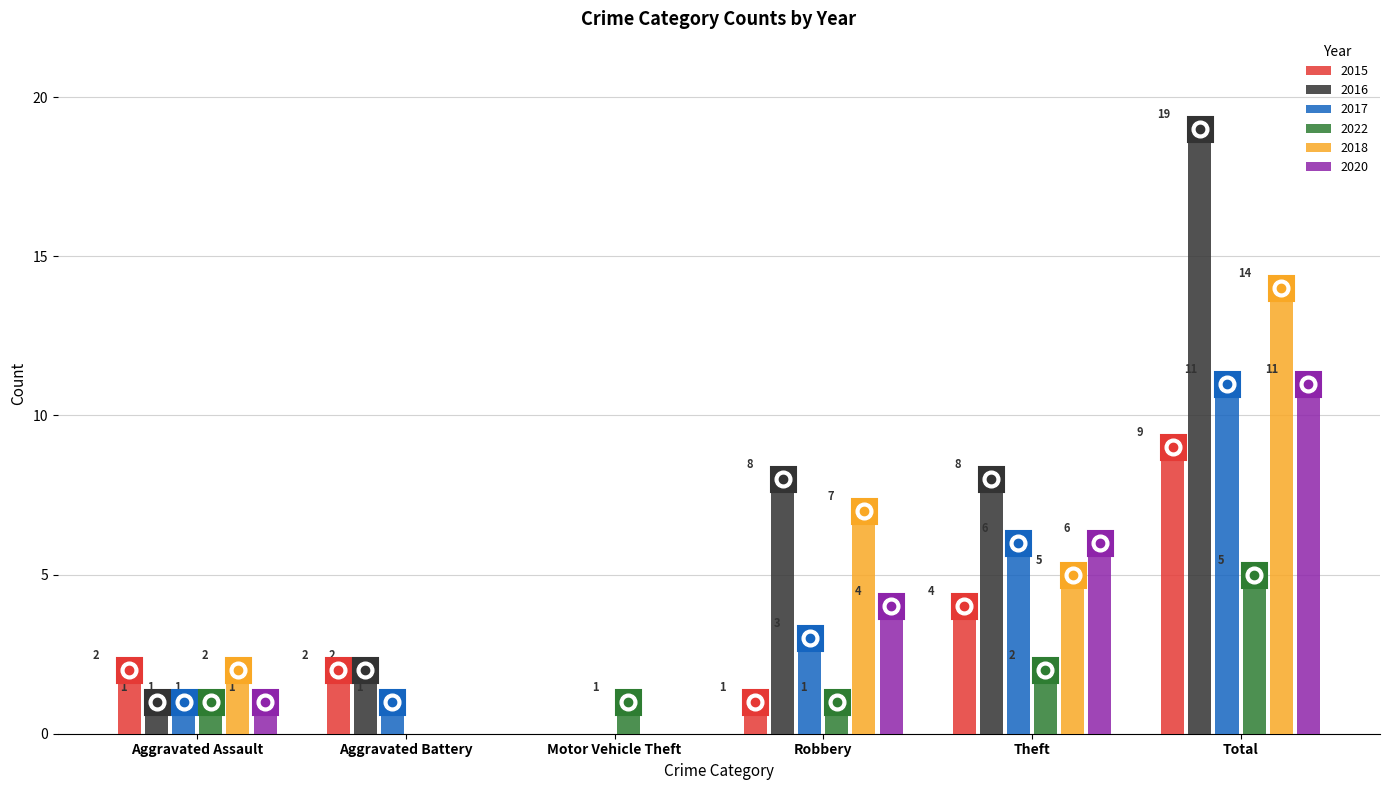

At which category does the chart reach its peak across all series?

Total